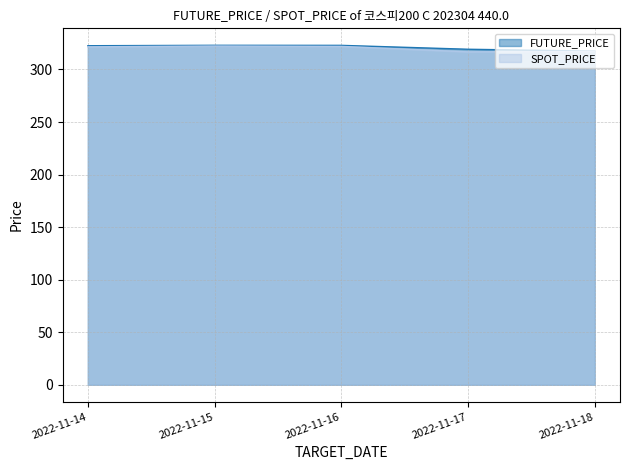

Which category has the highest value in the FUTURE_PRICE series?

2022-11-15